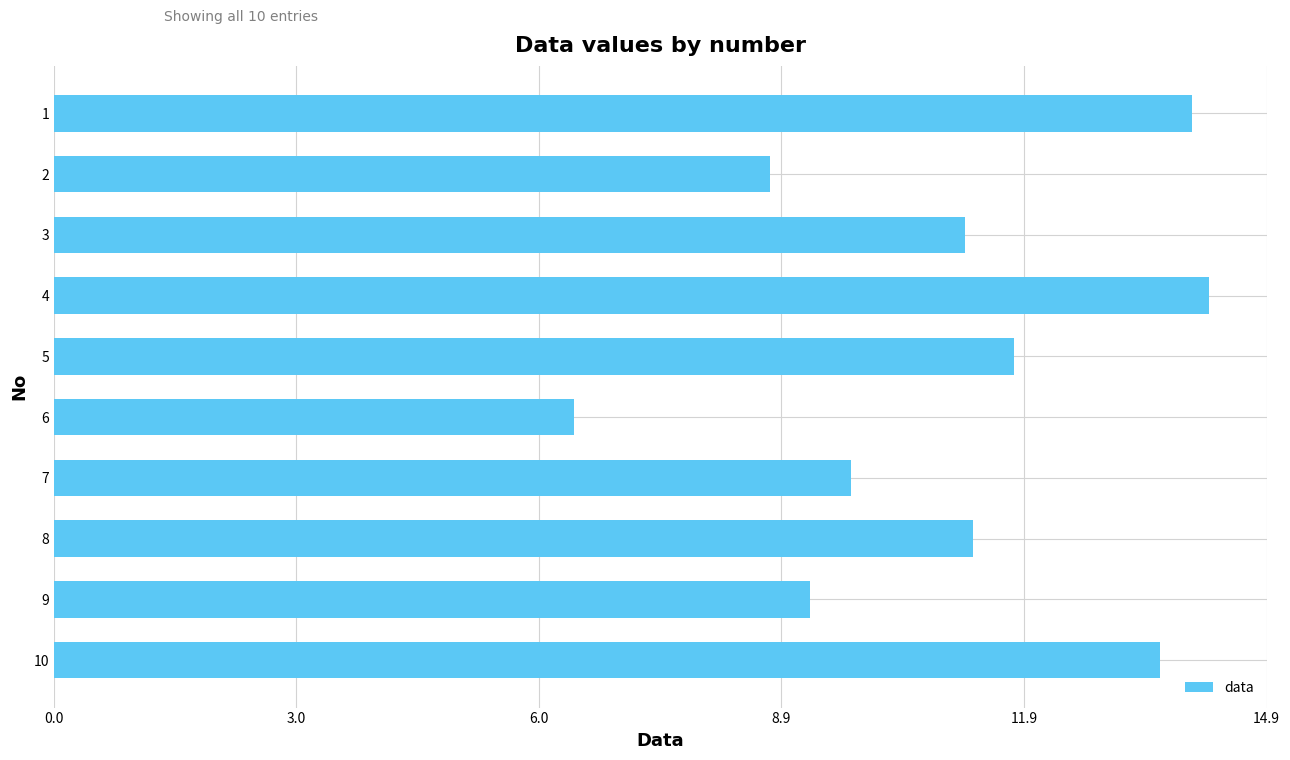

At which label is the value closest to 10?

7